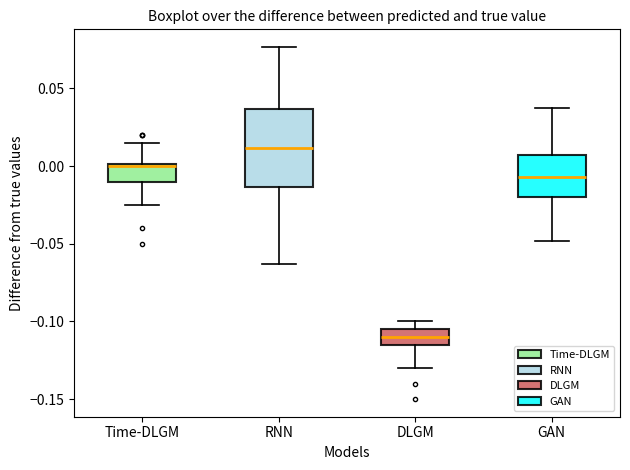

Reading left to right, transcribe this box plot: for each box, give where its median line is, the range the box spans, and where its two whiskers end, as read against the y-axis. The values are not printed on the chart, so give them approximately, as read against the axis.

Time-DLGM: median 0.000, box -0.010 to 0.000, whiskers -0.025 to 0.015
RNN: median 0.010, box -0.015 to 0.035, whiskers -0.065 to 0.075
DLGM: median -0.110, box -0.115 to -0.105, whiskers -0.130 to -0.100
GAN: median -0.005, box -0.020 to 0.005, whiskers -0.050 to 0.035